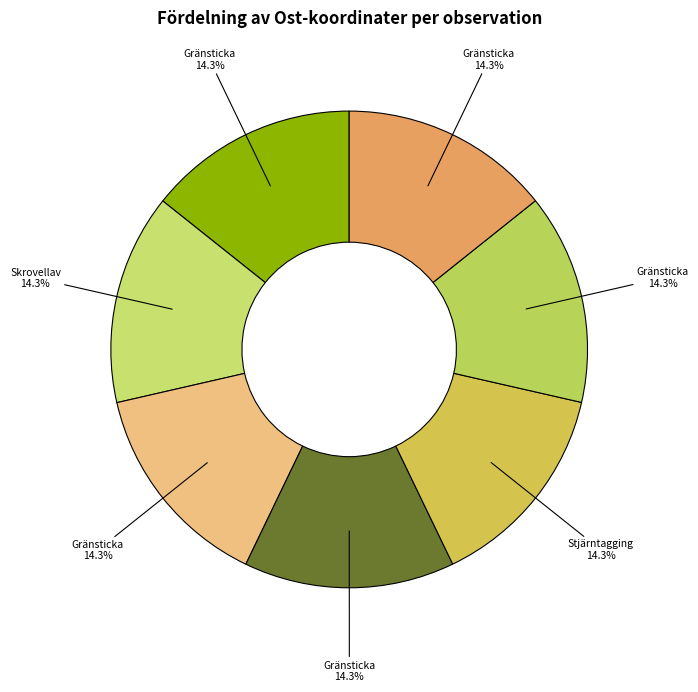

What is the largest slice in the pie chart?

Gränsticka (66489977)